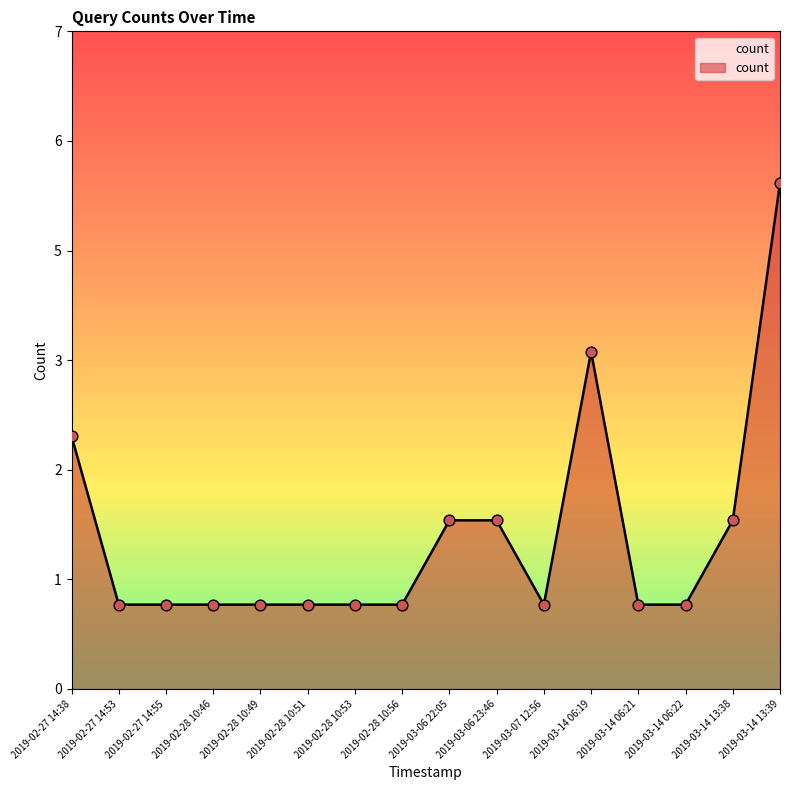

Is this an area chart (filled region under the line)?

Yes